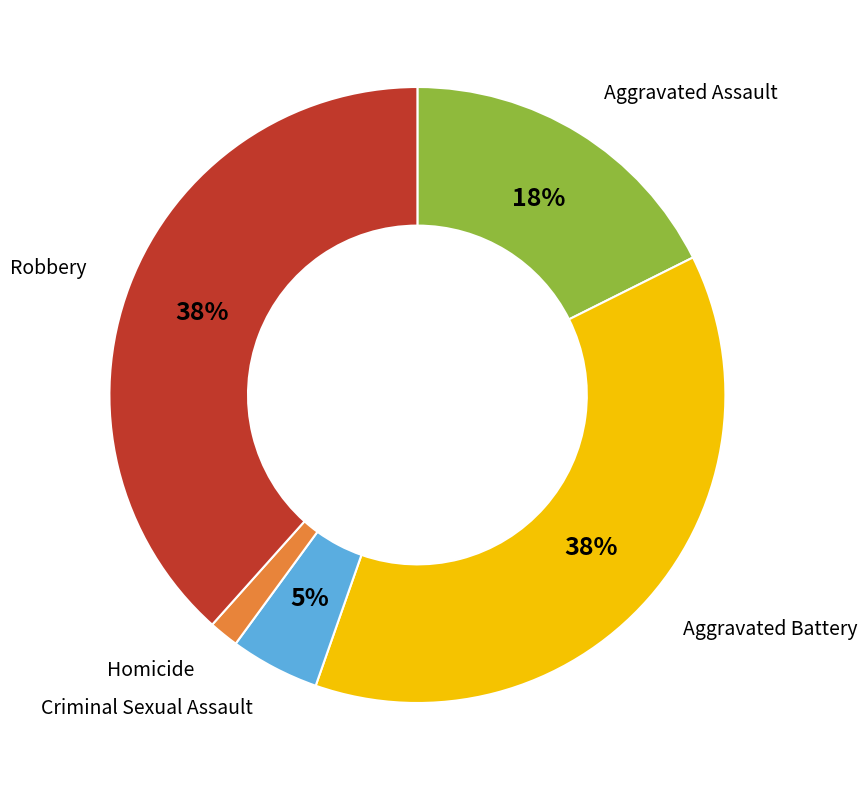

Is there any slice that represents more than half of the pie?

No